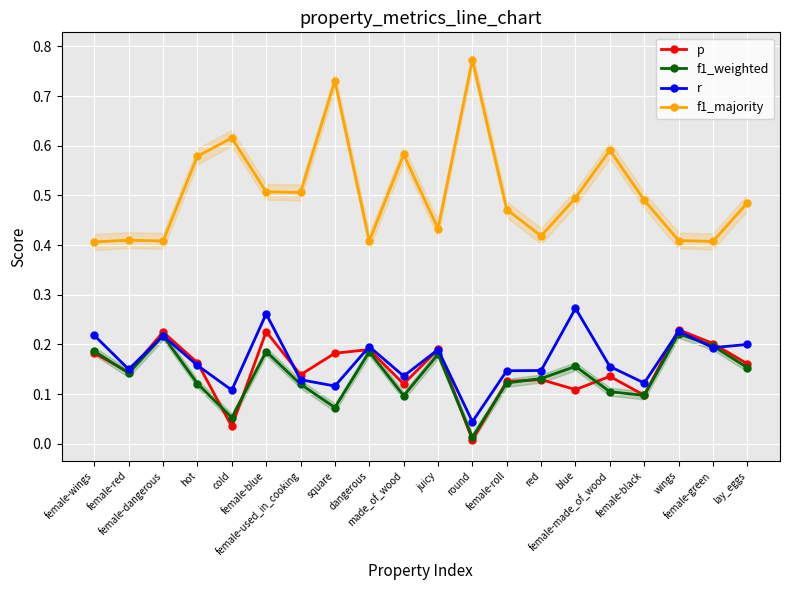

True or false: p and f1_majority cross at least once.

False